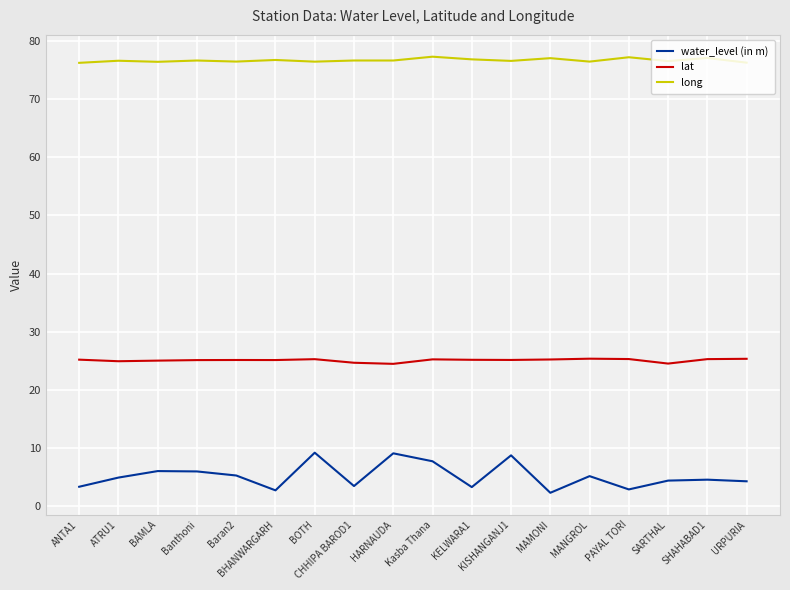

Which series has the largest total across all categories?

long